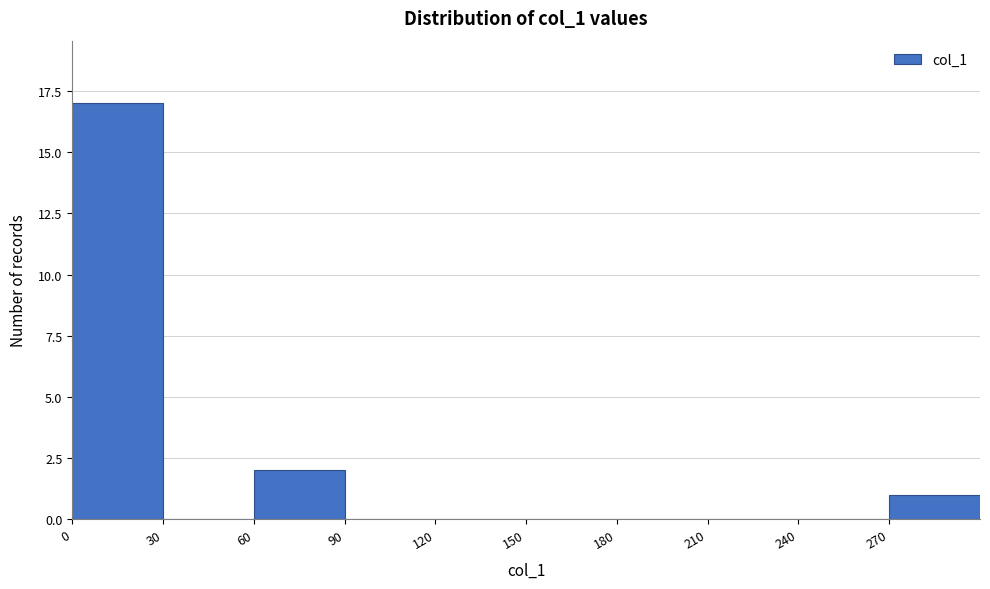

Over which range of the x-axis is the bar tallest?

0 to 30